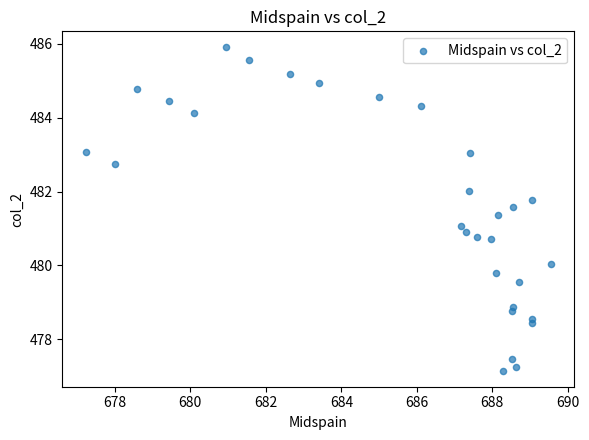

What is the range of Y values (max minus min)?

8.8